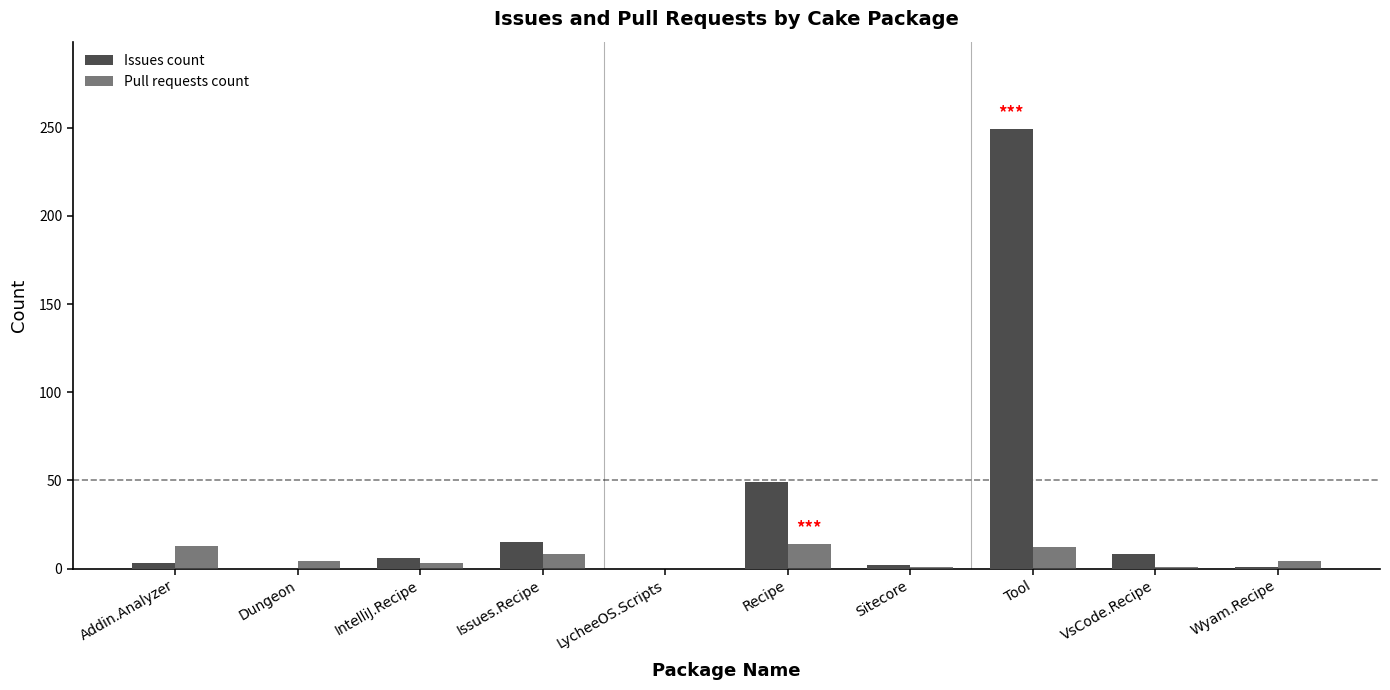

Which category has the lowest value in the Pull requests count series?

LycheeOS.Scripts